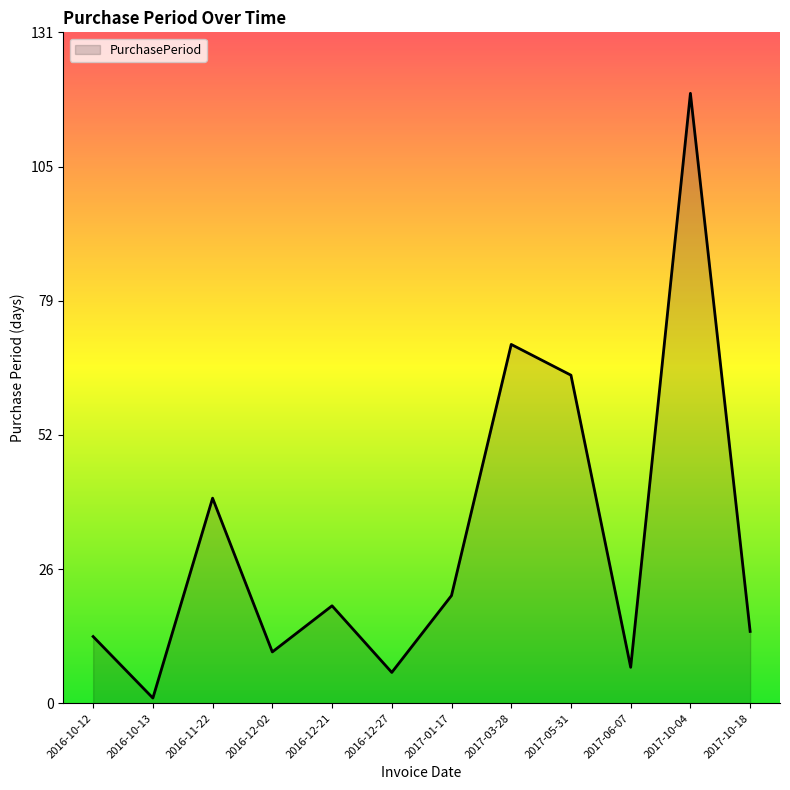

True or false: the data has more than 1 interior local peaks.

True